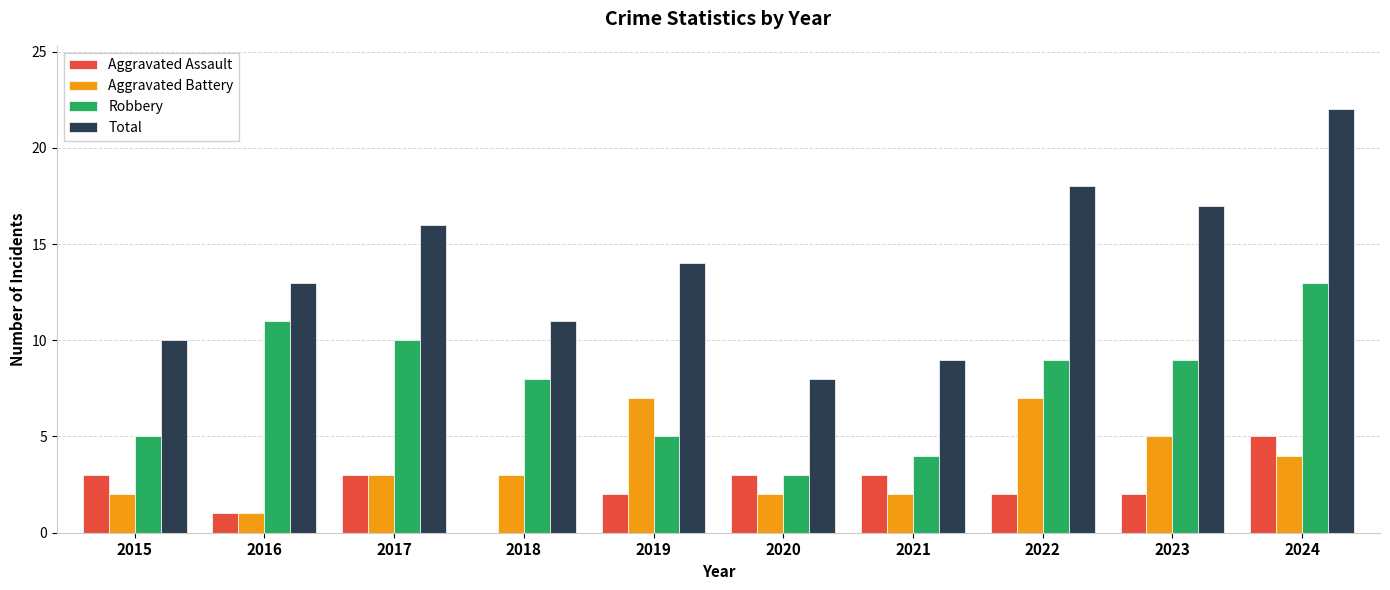

The value of Robbery at 2018 is 8. True or false?

True